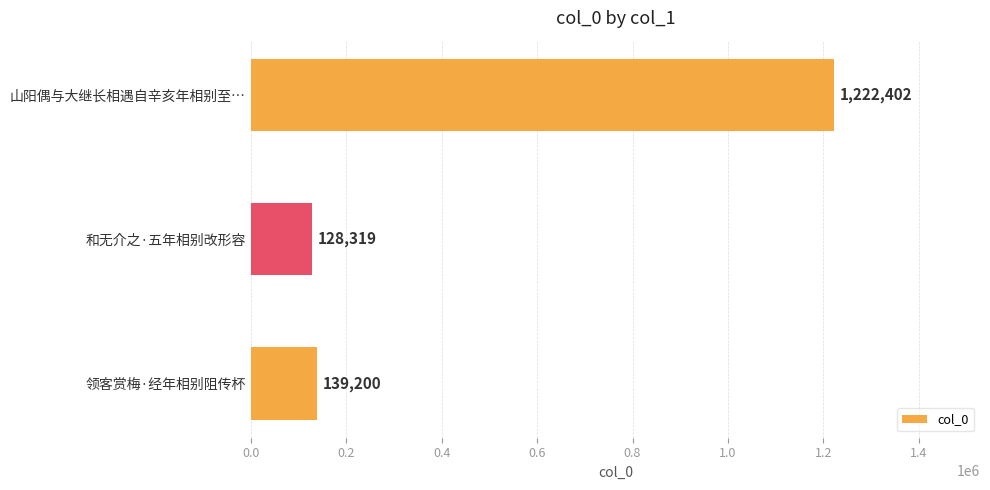

What is the maximum value shown in the chart?

1222402